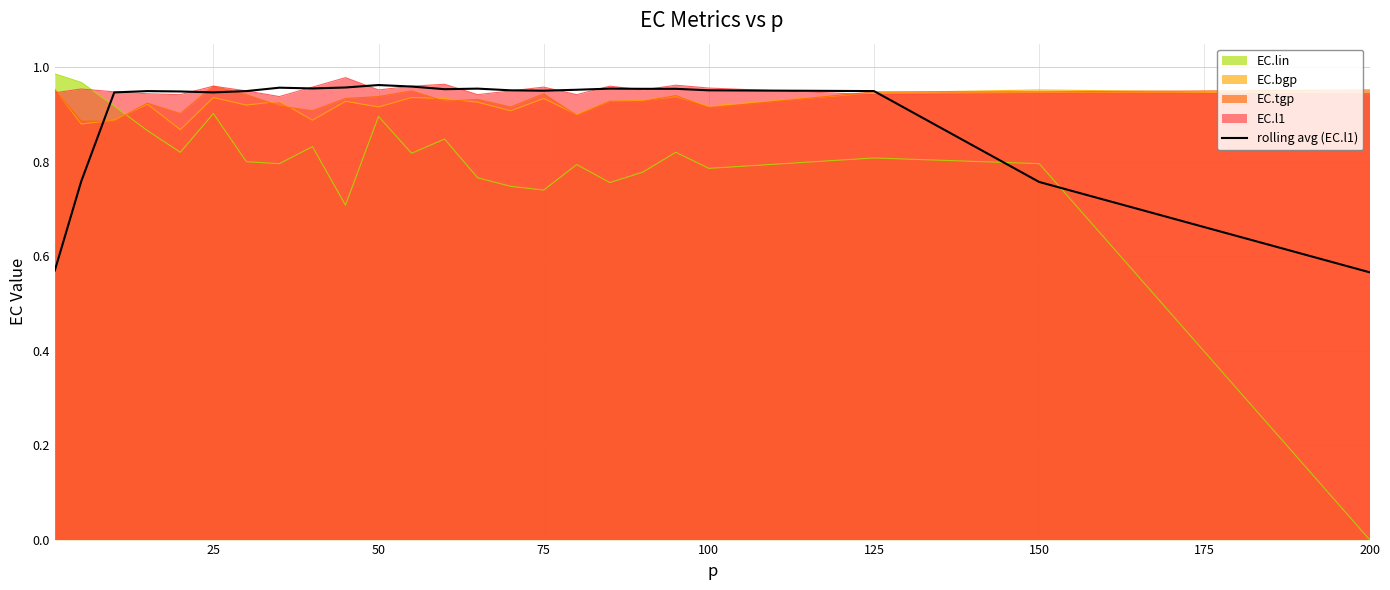

True or false: rolling avg (EC.l1) has a value of 0.2 at 50.

False